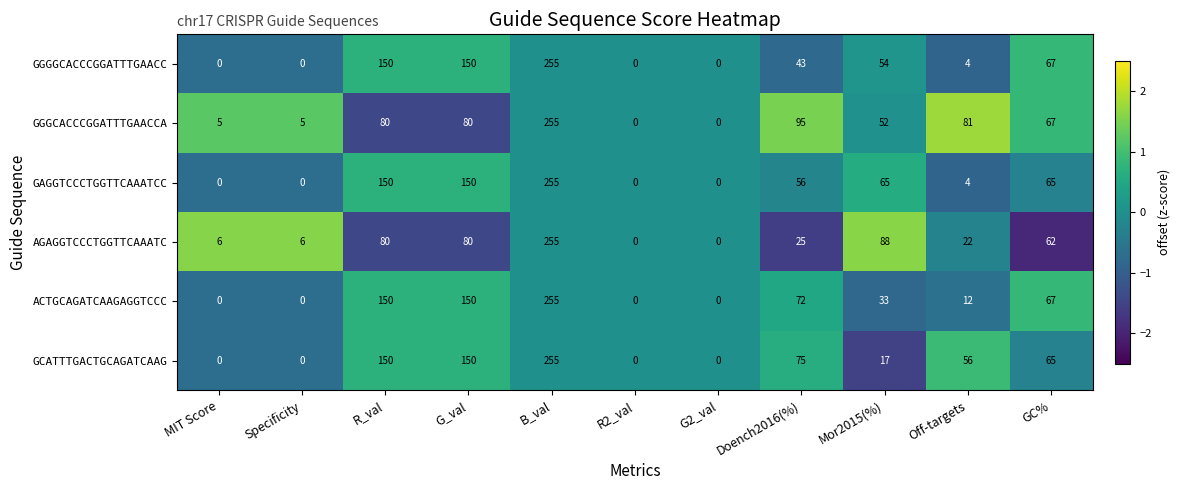

What is the greatest value displayed?

255